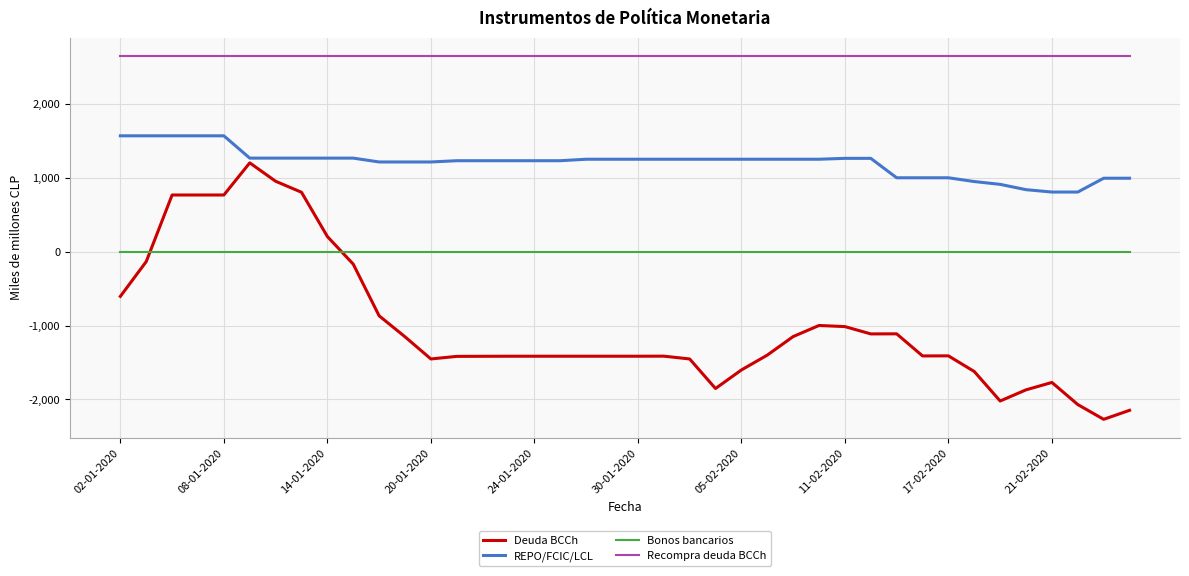

What is the smallest value displayed?

-2269